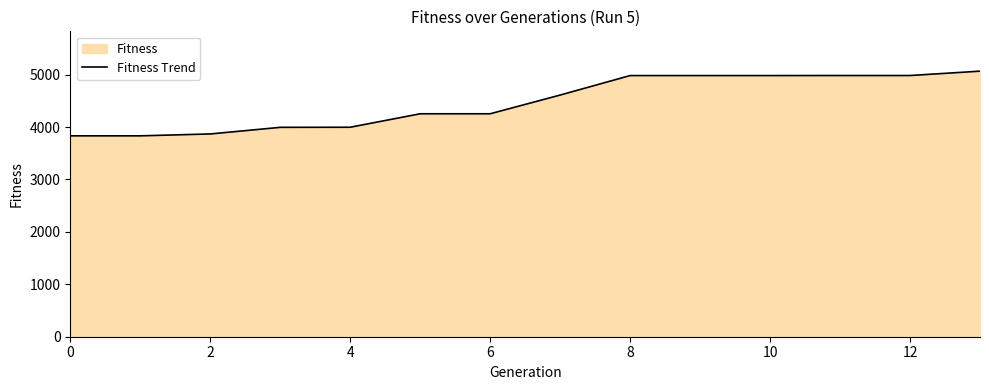

Is it true that the value at 6 is 6022?

False